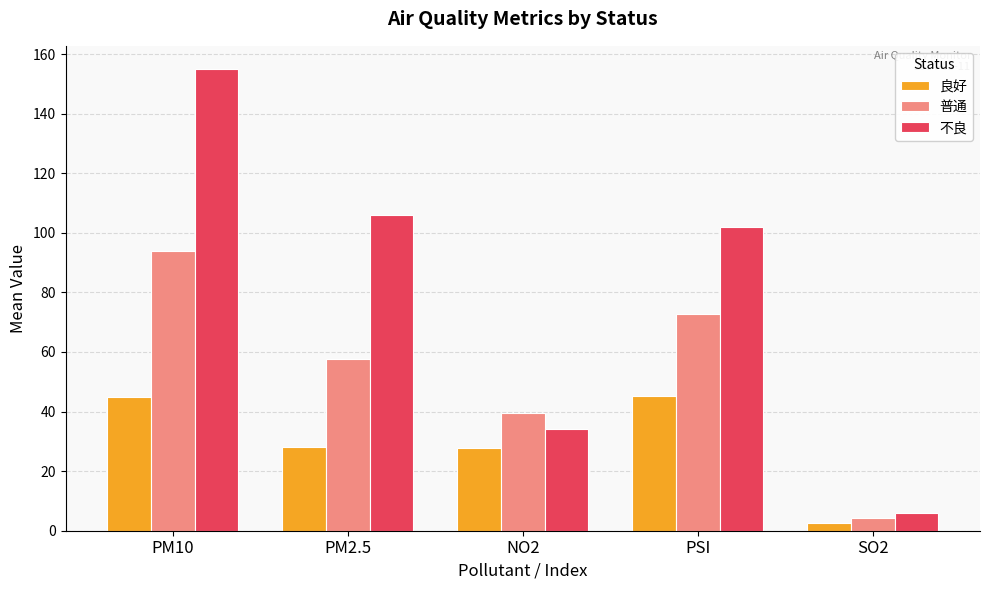

Between PM10 and NO2, which series saw the biggest shift?

不良